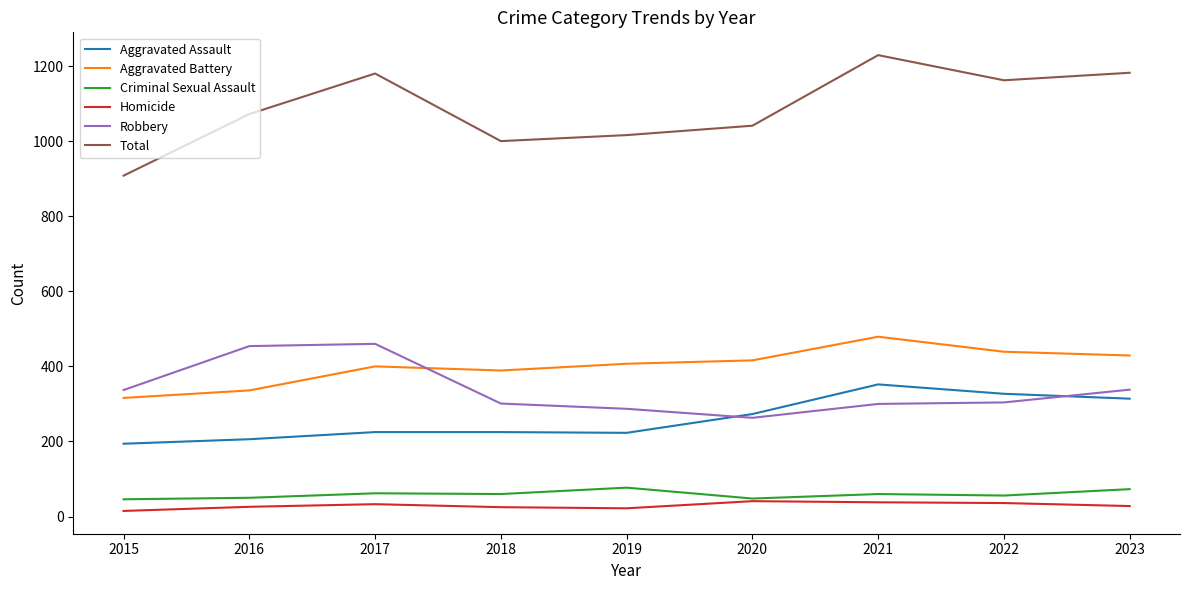

Which series changed the most between 2018 and 2021?

Total